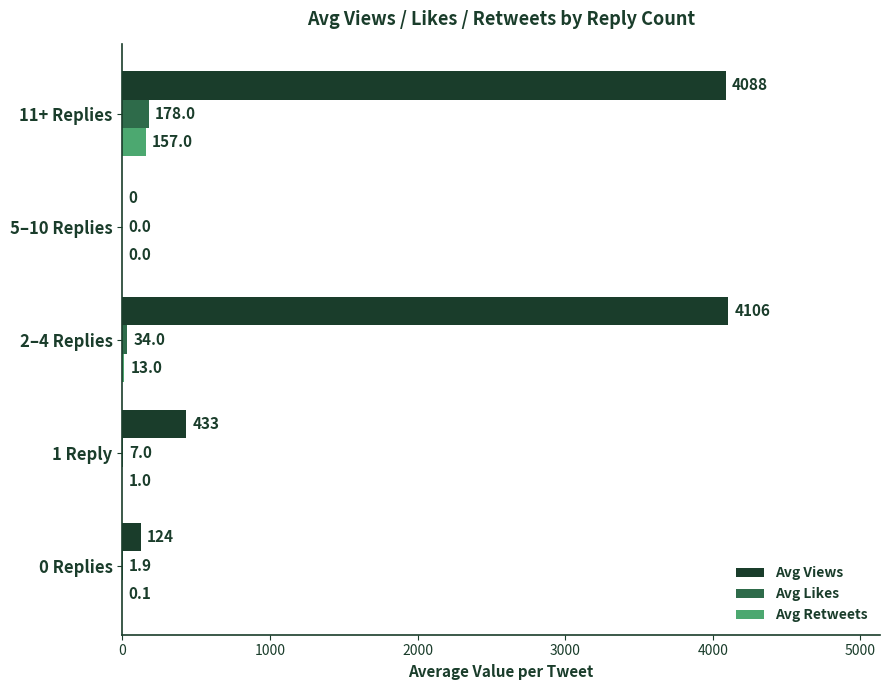

What is the sum of all Avg Likes values?

220.9